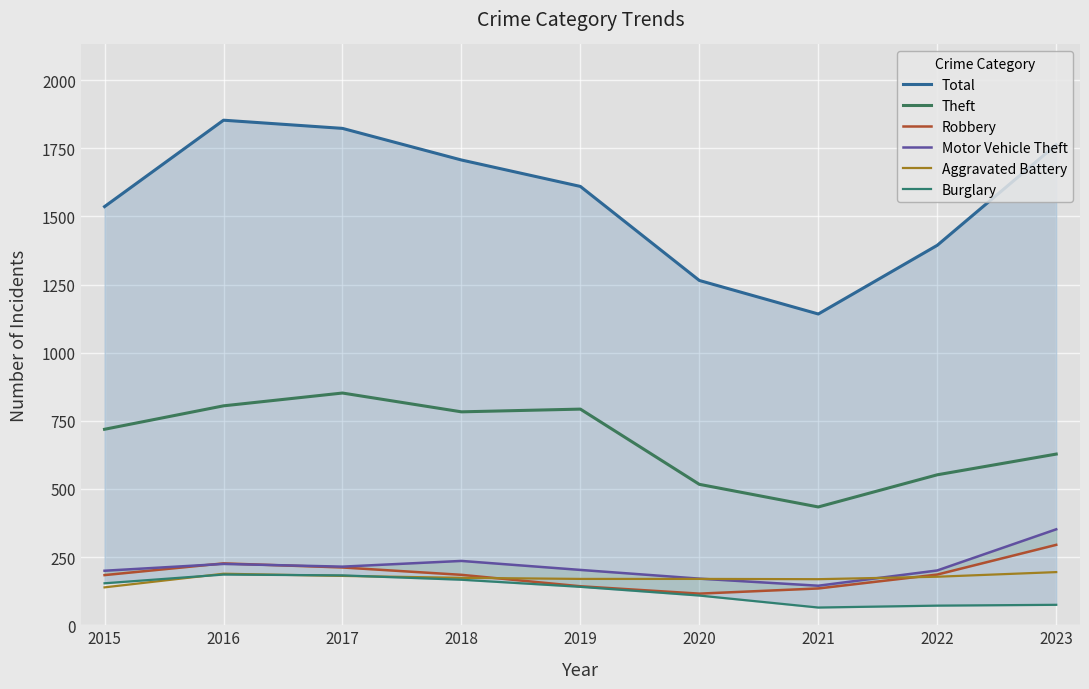

True or false: Burglary and Robbery intersect in this chart.

False